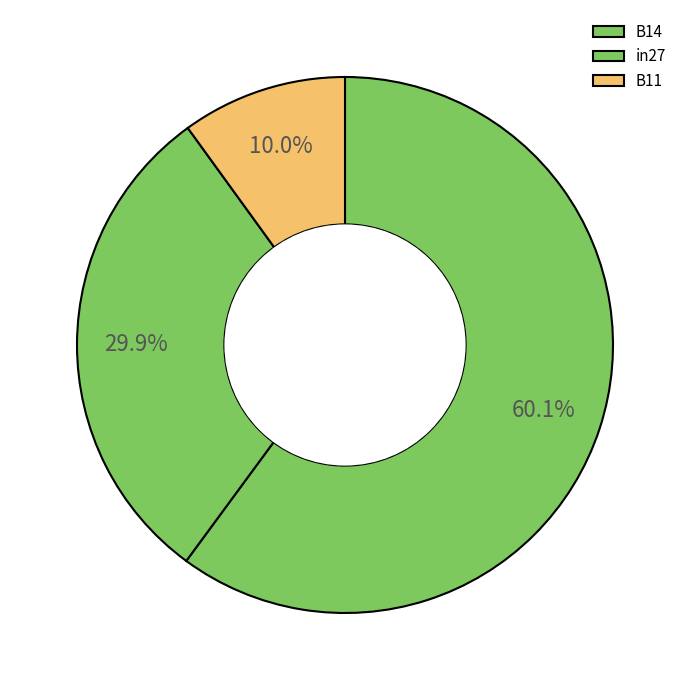

Is there any slice that represents more than half of the pie?

Yes